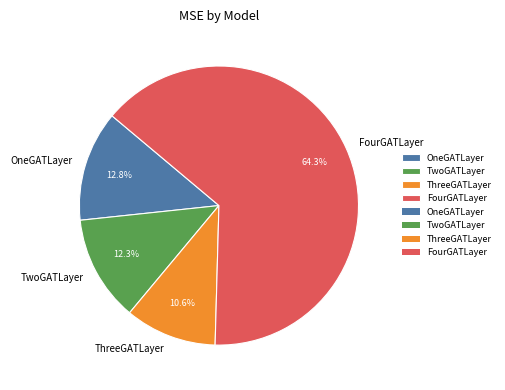

What is the largest slice in the pie chart?

FourGATLayer